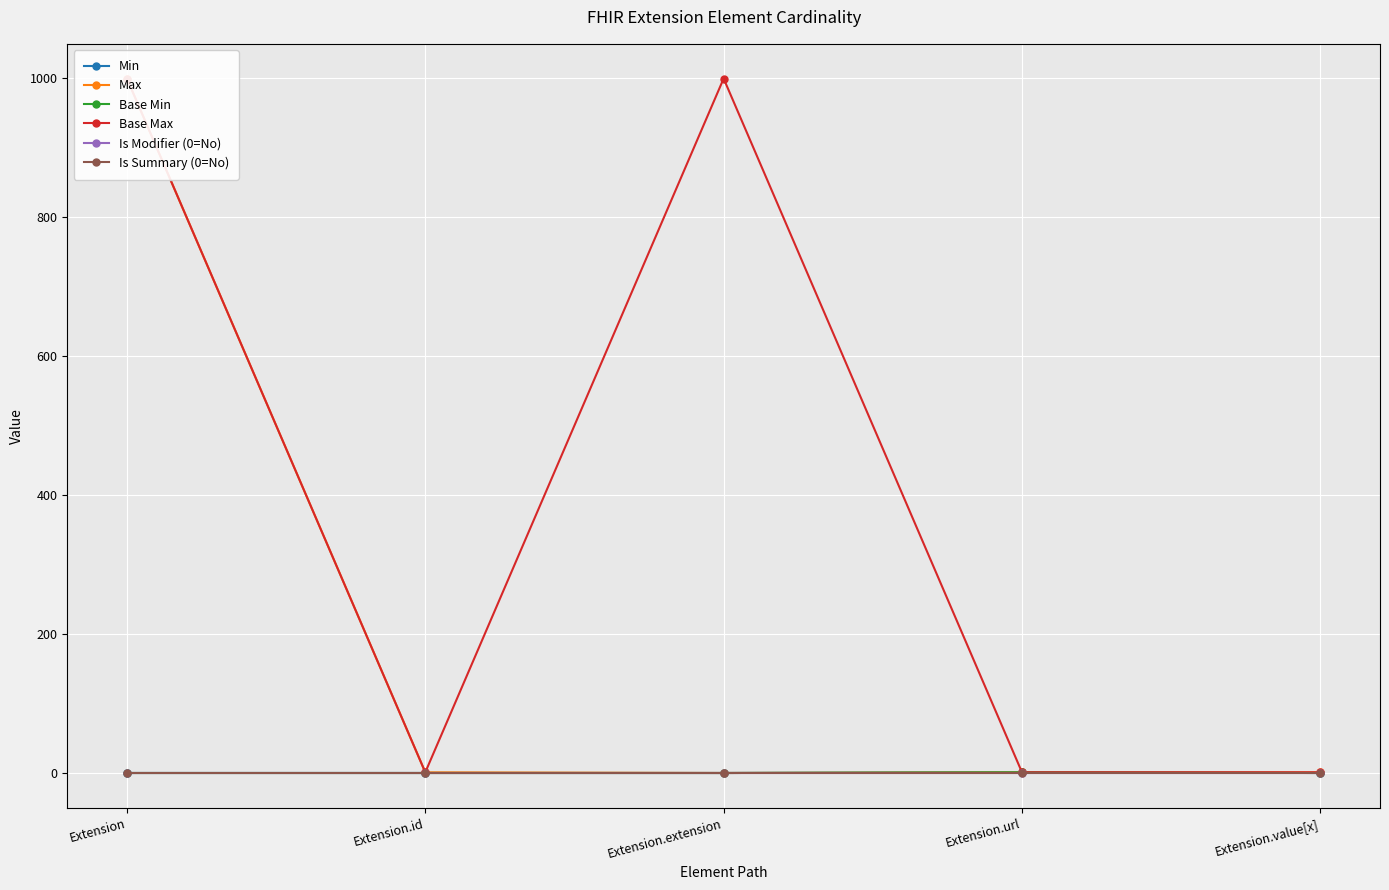

At which label is Base Max closest to 500?

Extension